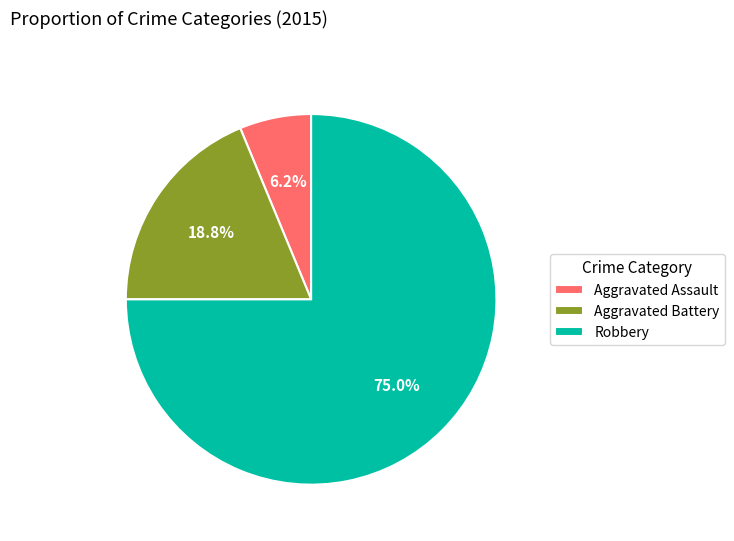

How many slices are in this pie chart?

3